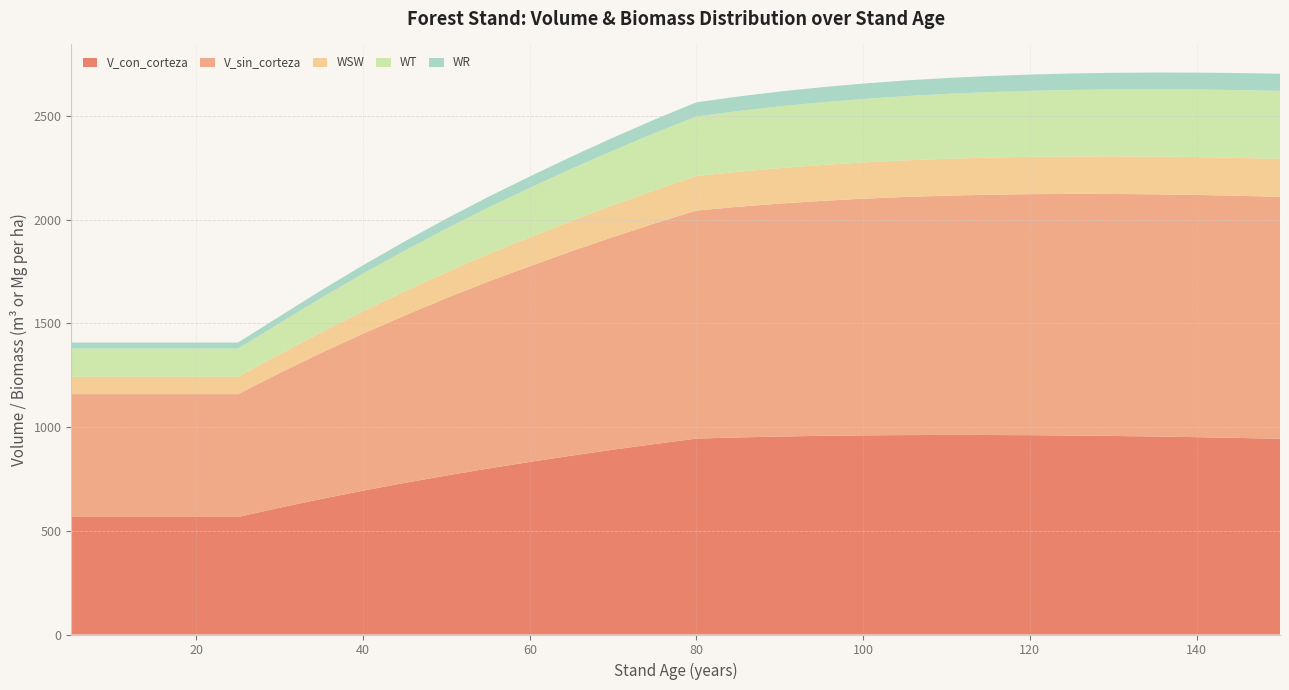

Reading left to right, transcribe all the data shown in this chart.

V_con_corteza: 566.6	566.6	566.6	566.6	566.6	611.3	653.5	693.3	730.9	766.5	800.1	831.9	862.1	890.9	918.3	944.4	950.0	954.4	957.7	960.0	961.4	962.0	961.8	960.9	959.3	957.2	954.5	951.3	947.7	943.6
V_sin_corteza: 592.2	592.2	592.2	592.2	592.2	649.5	704.5	757.0	807.2	855.2	901.0	943.6	985.4	1025.5	1063.9	1099.3	1112.0	1123.0	1132.6	1140.9	1147.9	1153.6	1158.3	1162.0	1164.7	1166.5	1167.6	1167.9	1167.4	1166.4
WSW: 83.7	83.7	83.7	83.7	83.7	90.4	99.4	108.1	116.5	124.5	132.2	139.6	146.7	153.4	160.0	166.2	168.8	171.1	173.1	174.9	176.5	177.8	179.0	180.0	180.9	181.6	182.1	182.5	182.8	183.0
WT: 136.0	136.0	136.0	136.0	136.0	149.6	165.5	180.9	195.9	210.3	224.3	237.8	250.8	263.4	275.5	287.2	292.6	297.4	301.8	305.8	309.4	312.6	315.4	318.0	320.3	322.3	324.0	325.5	326.7	327.8
WR: 29.0	29.0	29.0	29.0	29.0	32.9	36.9	40.7	44.5	48.2	51.8	55.3	58.8	62.1	65.3	68.5	70.1	71.6	73.0	74.3	75.5	76.6	77.6	78.5	79.4	80.2	80.9	81.5	82.1	82.6